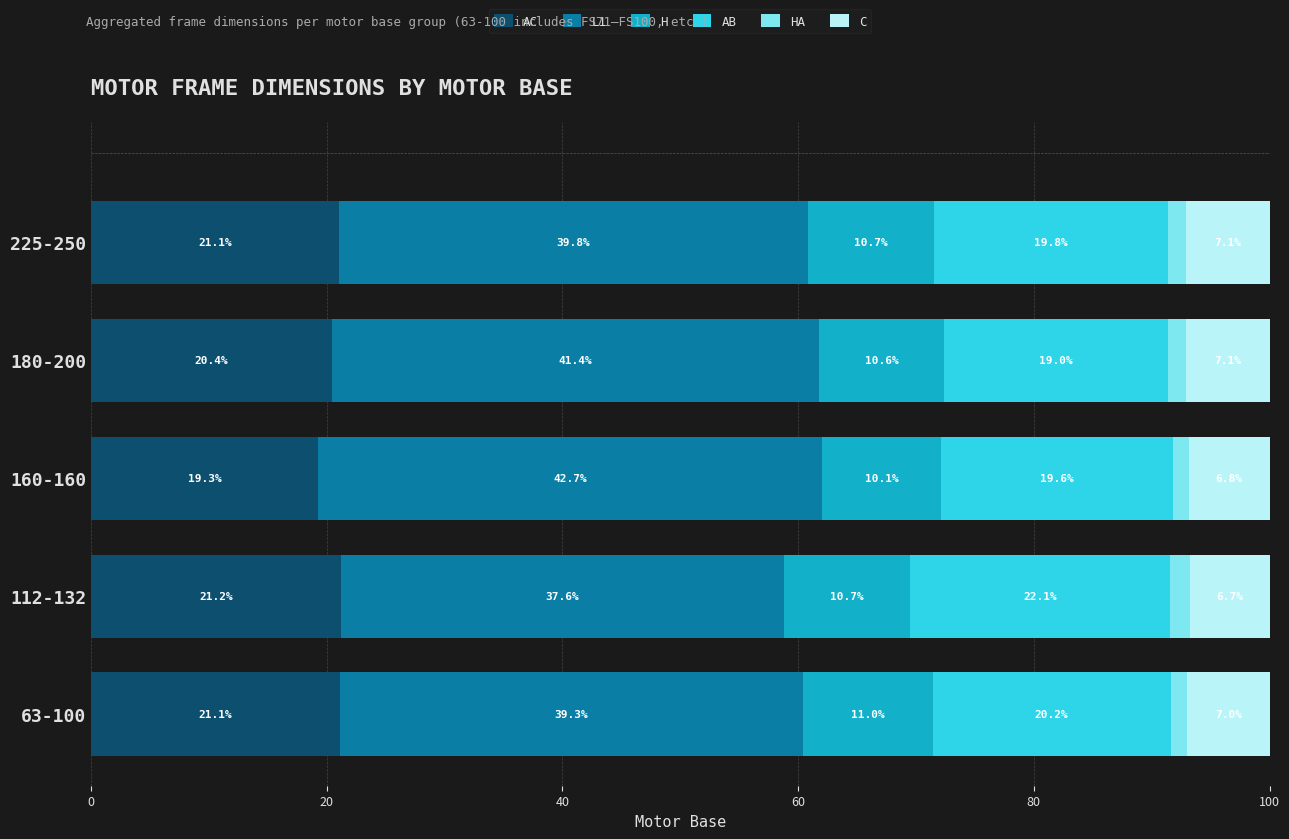

What are all the series names shown in the legend?

AC, L1, H, AB, HA, C